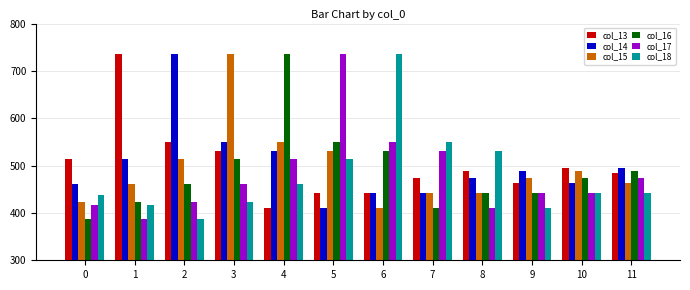

What is the average value of the col_17 series?

482.4